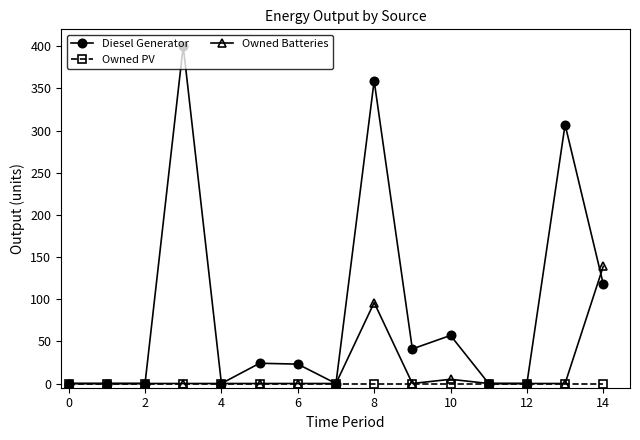

Which series has the largest total across all categories?

Diesel Generator